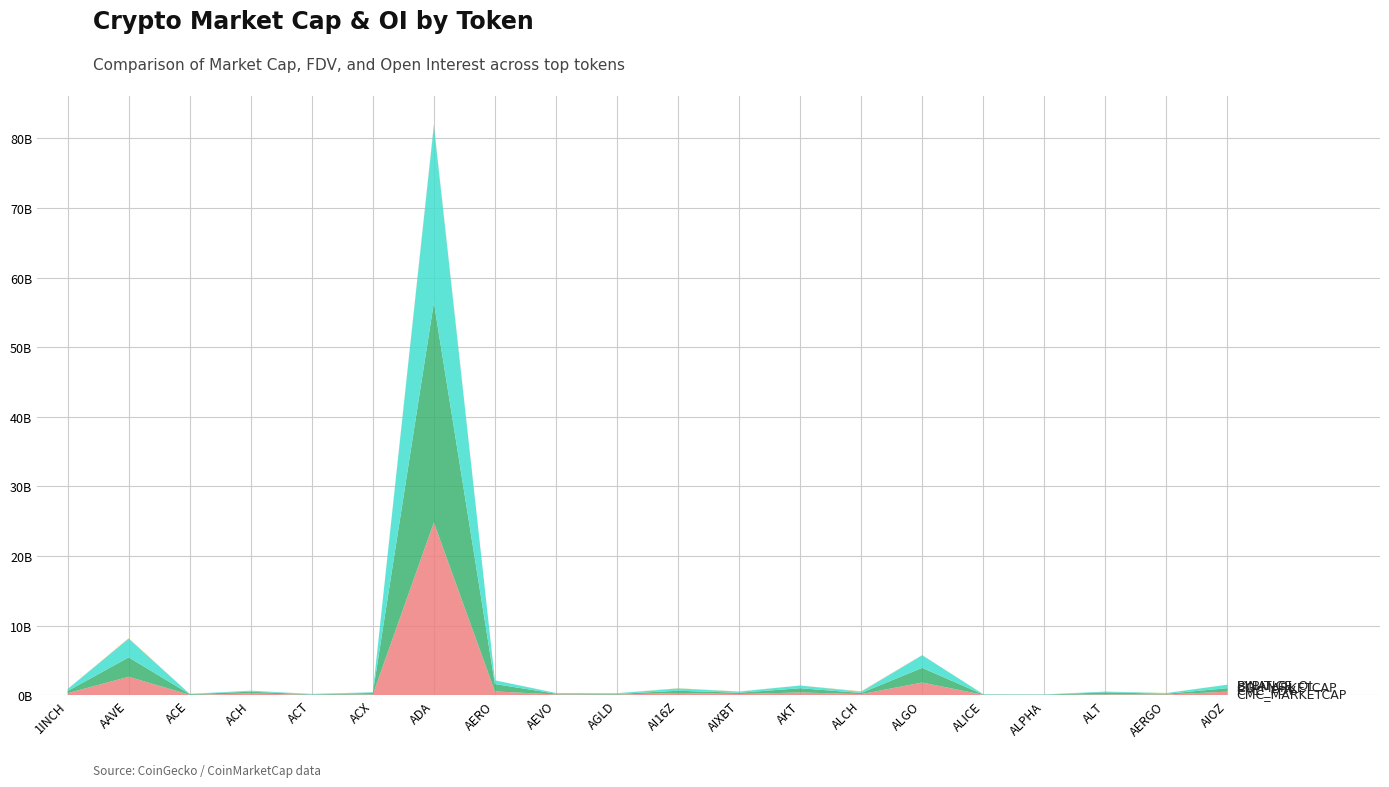

Reading left to right, list all the values displayed in this chart.

CMC_MarketCap: 1INCH=282427402	AAVE=2634650249	ACE=40962978	ACH=237029876	ACT=51667756	ACX=95737040	ADA=24800042383	AERO=533226719	AEVO=99299764	AGLD=78054451	AI16Z=314899258	AIXBT=159185102	AKT=386636181	ALCH=143921526	ALGO=1809602276	ALICE=46007485	ALPHA=32137304	ALT=99635068	AERGO=97845683	AIOZ=499351550
CMC_FDV: 1INCH=305590851	AAVE=2790219874	ACE=101476314	ACH=263785560	ACT=51667756	ACX=219113929	ADA=31612280370	AERO=1058873954	AEVO=109944016	AGLD=96924424	AI16Z=314899636	AIXBT=186284331	AKT=605041615	ALCH=169319443	ALGO=2106170983	ALICE=46007485	ALPHA=34856078	ALT=304363900	AERGO=102456213	AIOZ=499351550
CG_MarketCap: 1INCH=282481344	AAVE=2633757988	ACE=38487433	ACH=130409801	ACT=51692745	ACX=95760172	ADA=25347028139	AERO=533602687	AEVO=99441539	AGLD=93803780	AI16Z=314989677	AIXBT=158520011	AKT=385315364	ALCH=143996929	ALGO=1810855852	ALICE=42649610	ALPHA=32143564	ALT=99964889	AERGO=98711572	AIOZ=499030769
Binance_OI: 1INCH=4623328	AAVE=75651535	ACE=2506601	ACH=4971806	ACT=14463724	ACX=2653691	ADA=135422137	AERO=3371665	AEVO=3588037	AGLD=5184497	AI16Z=20820822	AIXBT=11648644	AKT=5134207	ALCH=52071517	ALGO=13932436	ALICE=2943425	ALPHA=4742798	ALT=3473746	AERGO=0	AIOZ=0
Bybit_OI: 1INCH=3316430	AAVE=56539904	ACE=1442118	ACH=2679234	ACT=8660213	ACX=531909	ADA=99965758	AERO=5726978	AEVO=2271163	AGLD=3806485	AI16Z=29127386	AIXBT=9960222	AKT=3179707	ALCH=41696693	ALGO=16502642	ALICE=1259171	ALPHA=1862551	ALT=1998819	AERGO=16027315	AIOZ=4204359